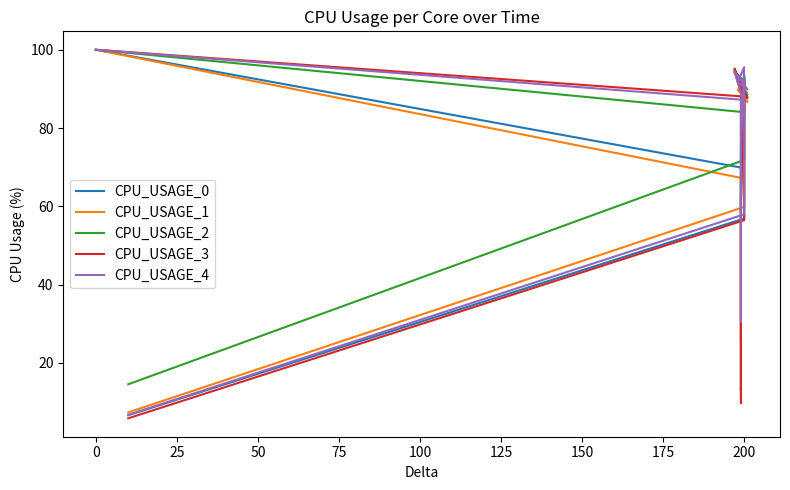

What is the minimum value for CPU_USAGE_4?

6.7